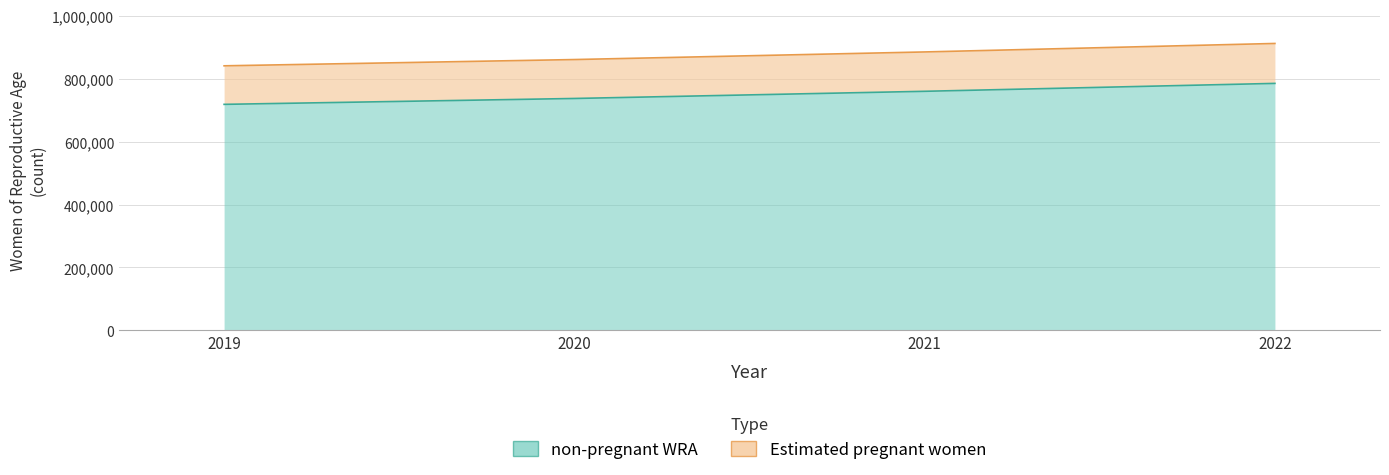

True or false: Estimated pregnant women and non-pregnant WRA intersect in this chart.

False